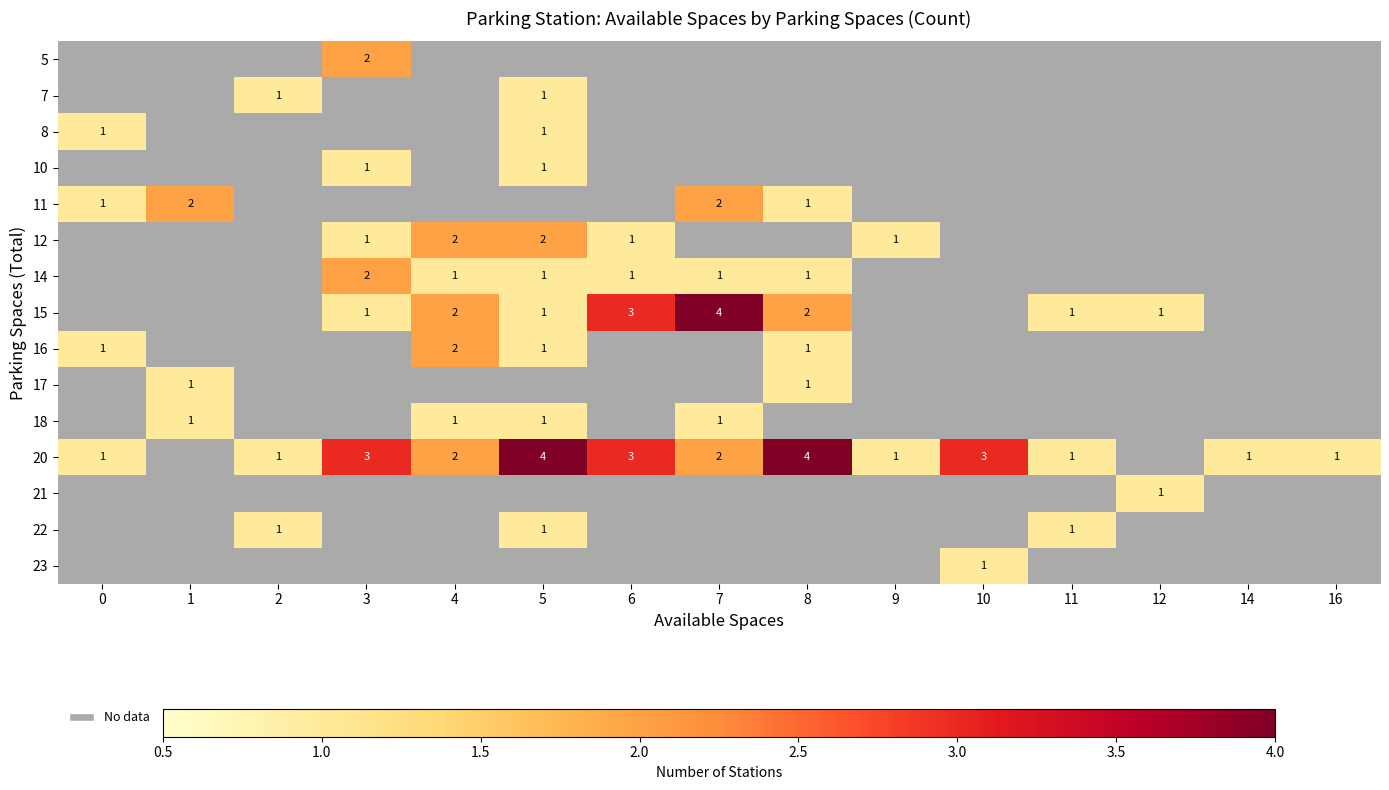

The value of row_9 at 8 is 0.7. True or false?

False